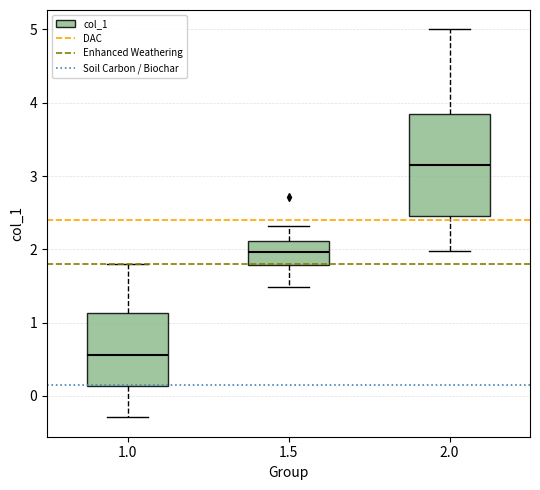

Reading left to right, read every box against the y-axis: the position of its median line, the range the box covers, and the ends of its whiskers. The values are not printed on the chart, so give them approximately, as read against the axis.

1.0: median 0.6, box 0.1 to 1.1, whiskers -0.3 to 1.8
1.5: median 2.0, box 1.8 to 2.1, whiskers 1.5 to 2.3
2.0: median 3.2, box 2.5 to 3.9, whiskers 2.0 to 5.0